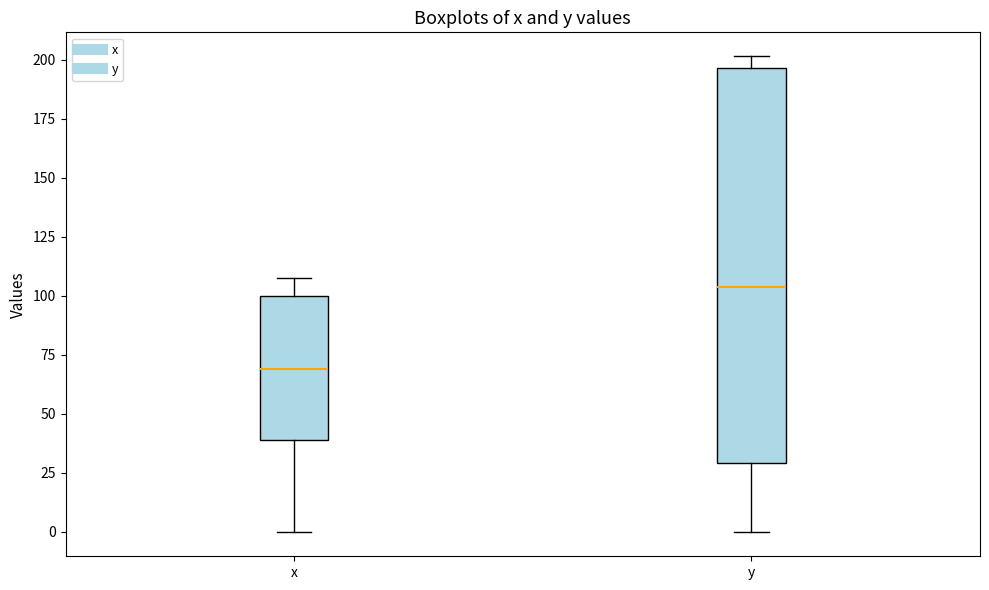

Comparing the boxes themselves (not the whiskers), which one is the tallest?

y